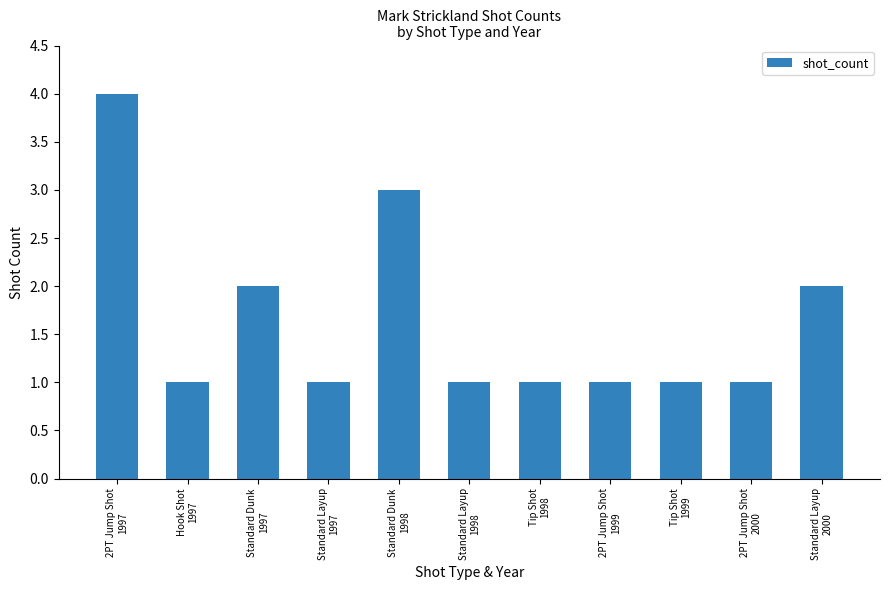

What is the average value?

2